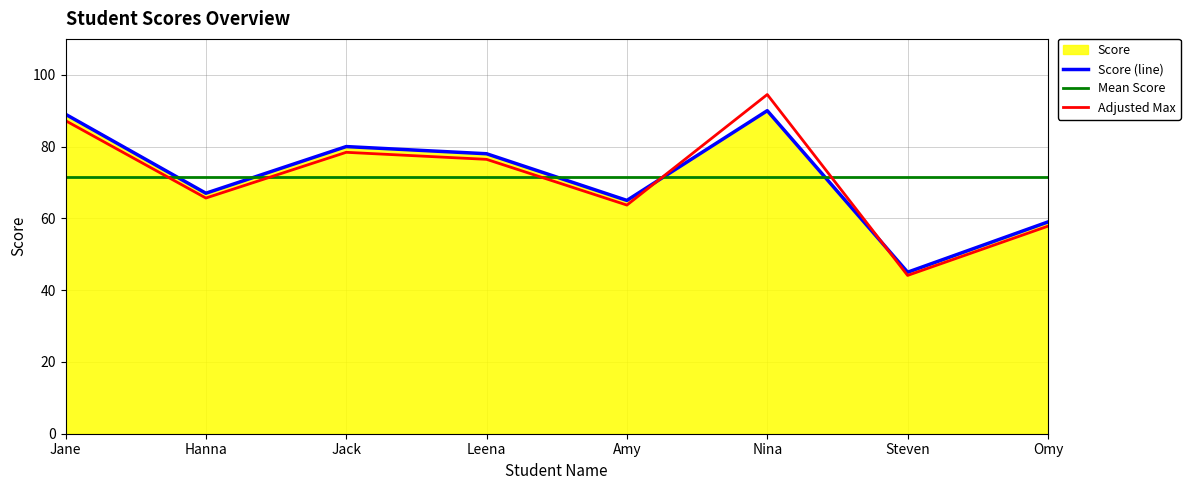

The value of Mean Score at Steven is 43.2. True or false?

False